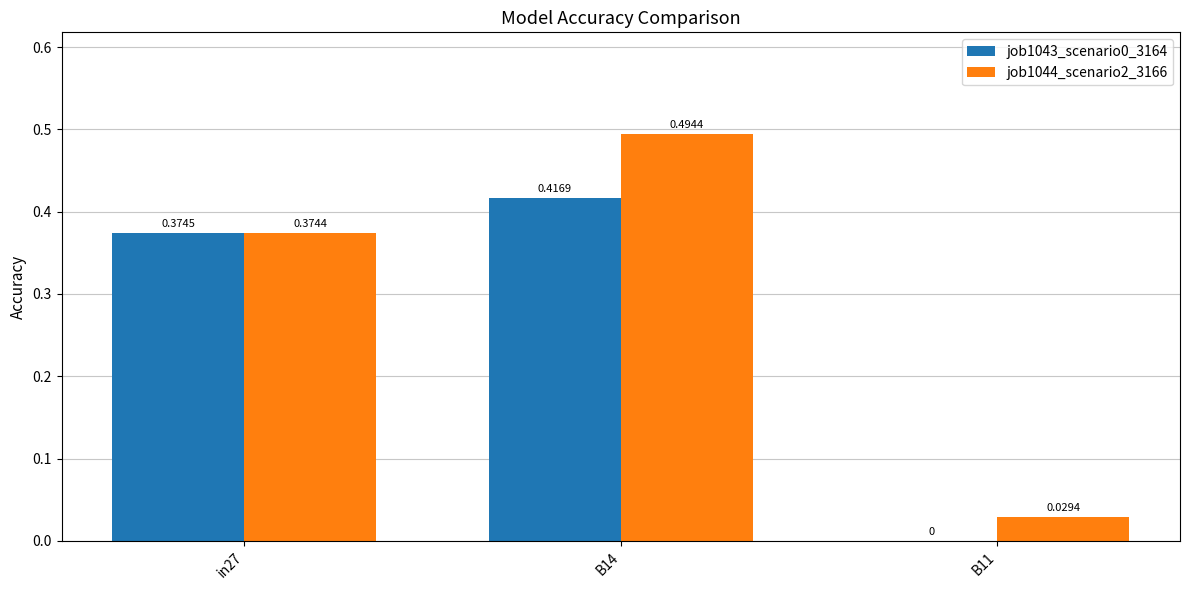

What is the sum of the job1044_scenario2_3166 values at in27 and B14?

0.9